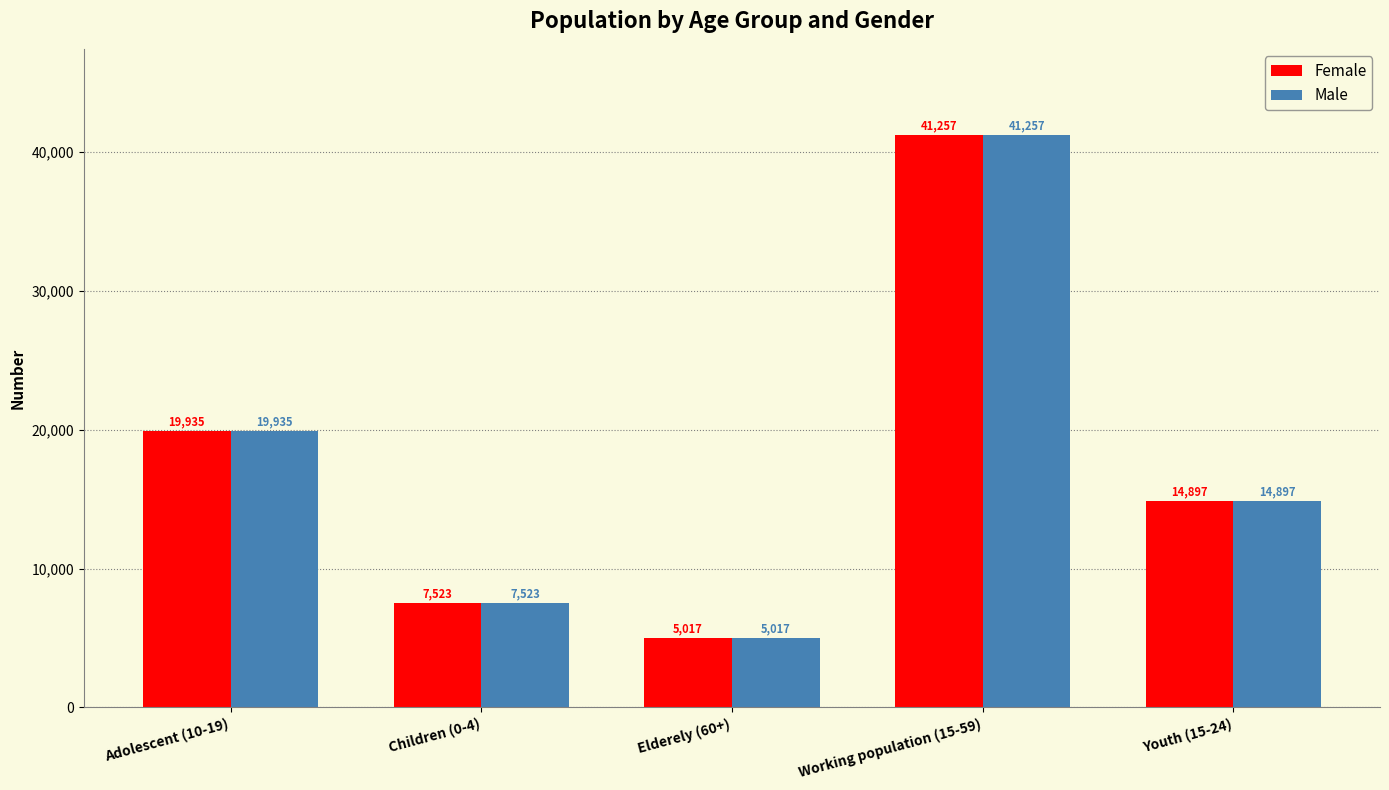

Rank the categories by Male value from highest to lowest.

Working population (15-59), Adolescent (10-19), Youth (15-24), Children (0-4), Elderely (60+)